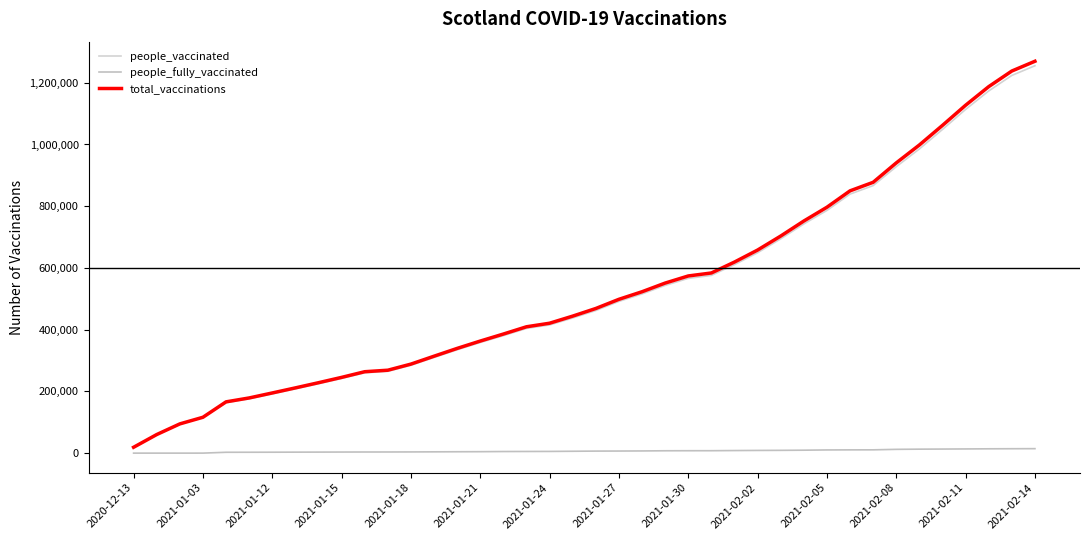

What are all the series names shown in the legend?

people_vaccinated, people_fully_vaccinated, total_vaccinations